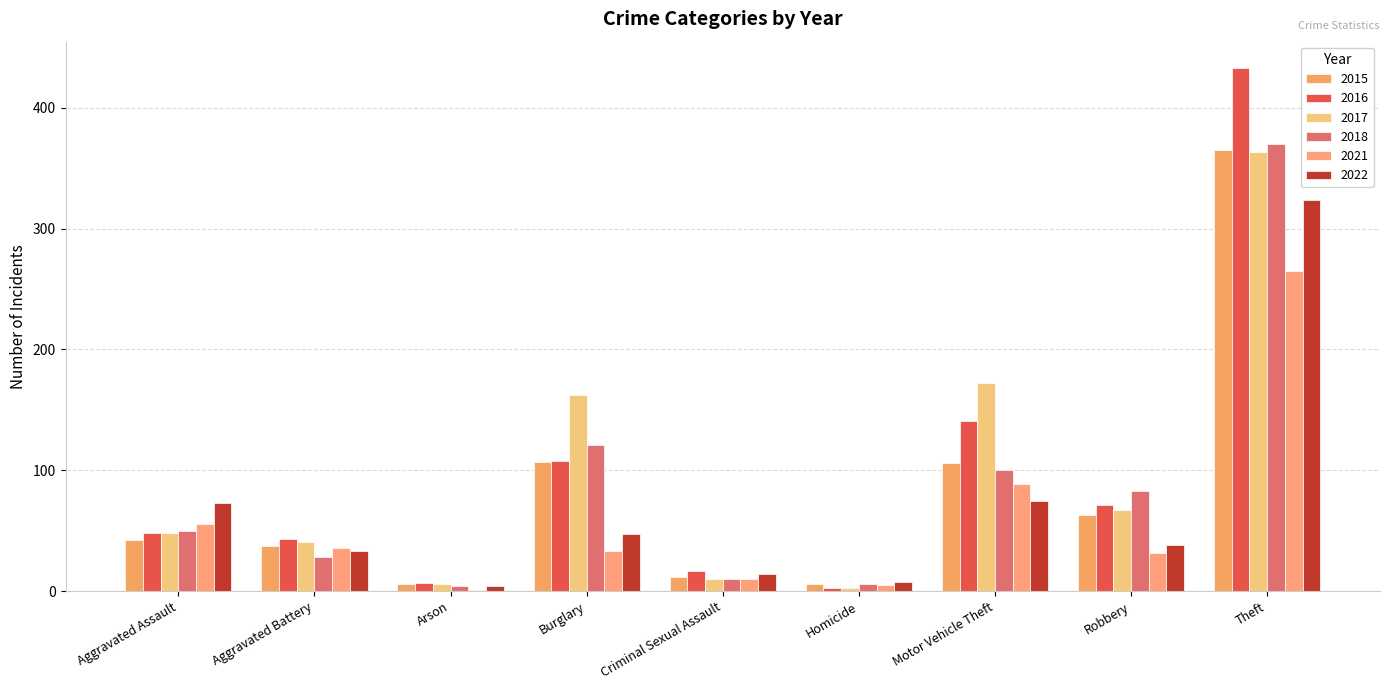

What is the difference between the 2018 values at Robbery and Criminal Sexual Assault?

73